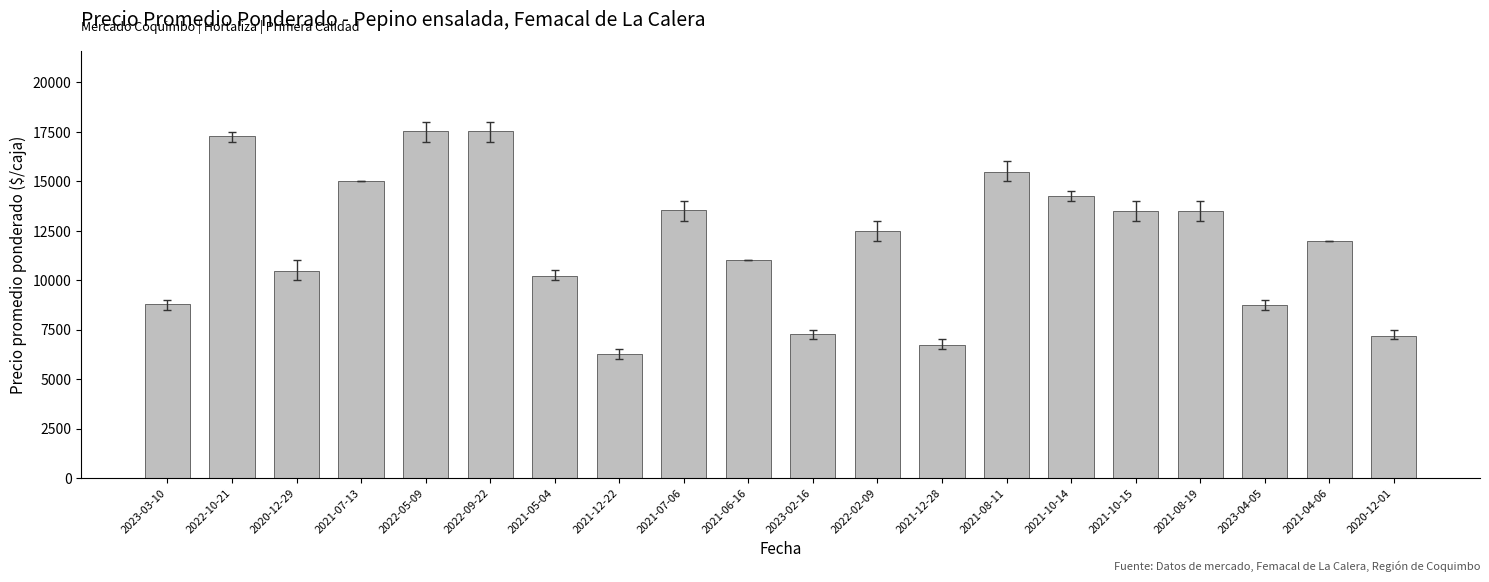

What is the difference between the maximum and minimum values?

11262